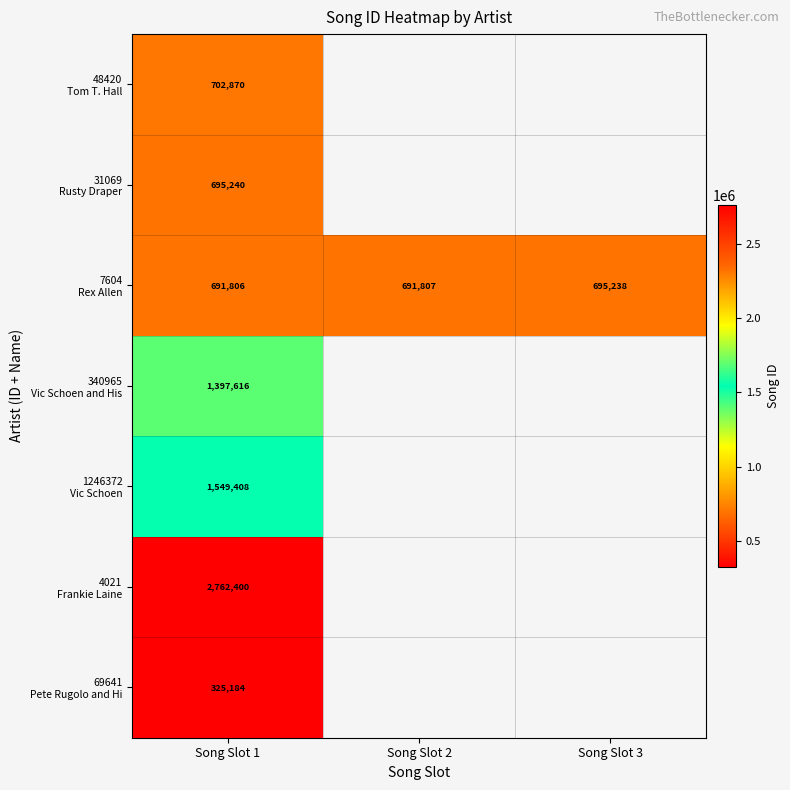

Rank the categories by 7604 Rex Allen value from lowest to highest.

Song Slot 1, Song Slot 2, Song Slot 3